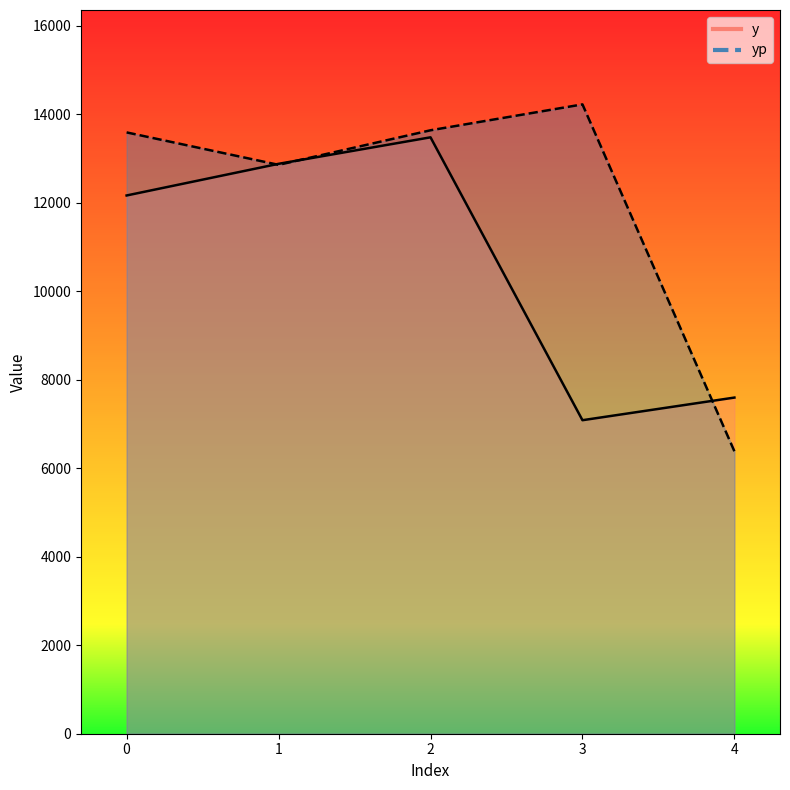

True or false: y_line has a value of 19413.6 at 0.

False